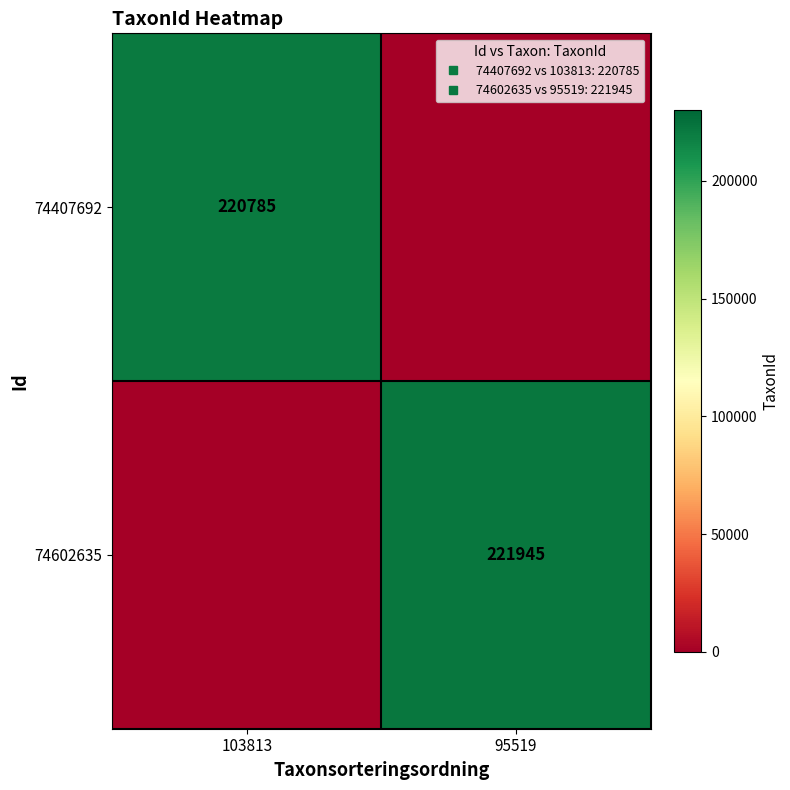

At how many categories does at least one series exceed 181046?

2